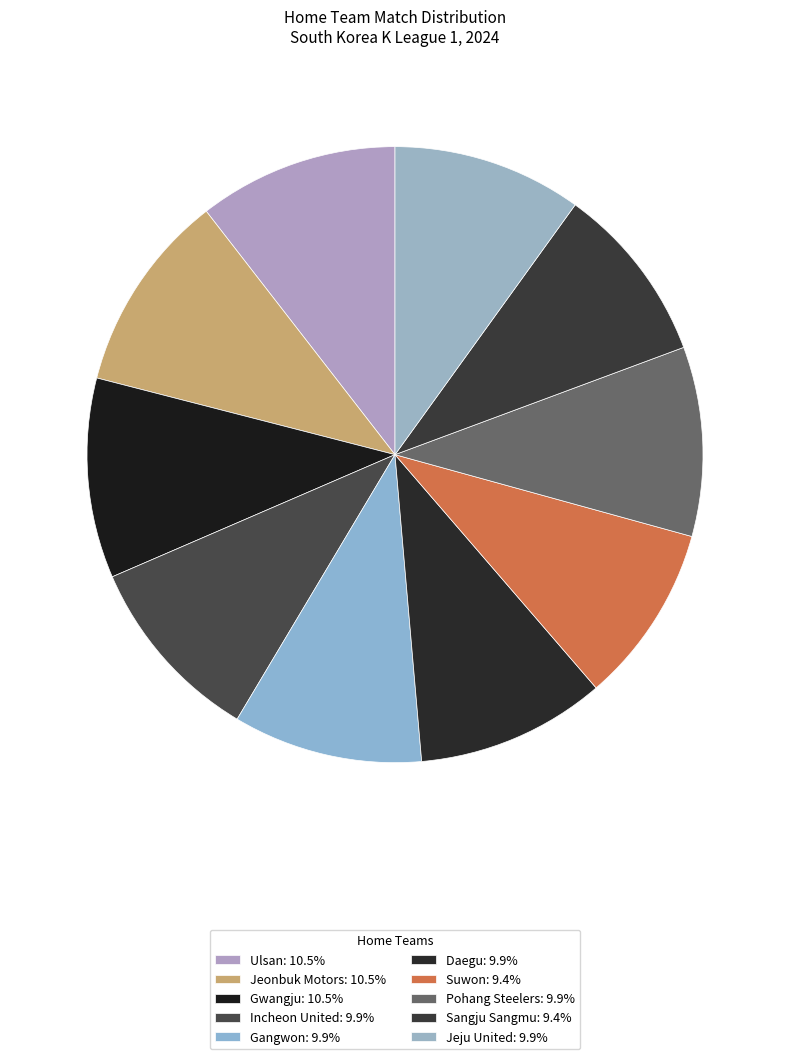

True or false: Gangwon accounts for 10% of the total.

True